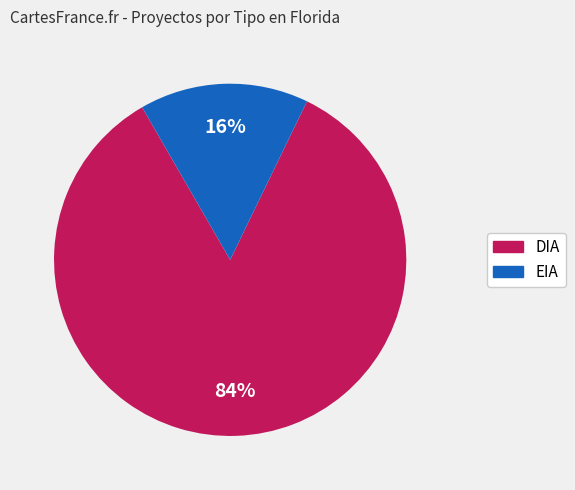

The EIA slice represents 6% of the pie. True or false?

False